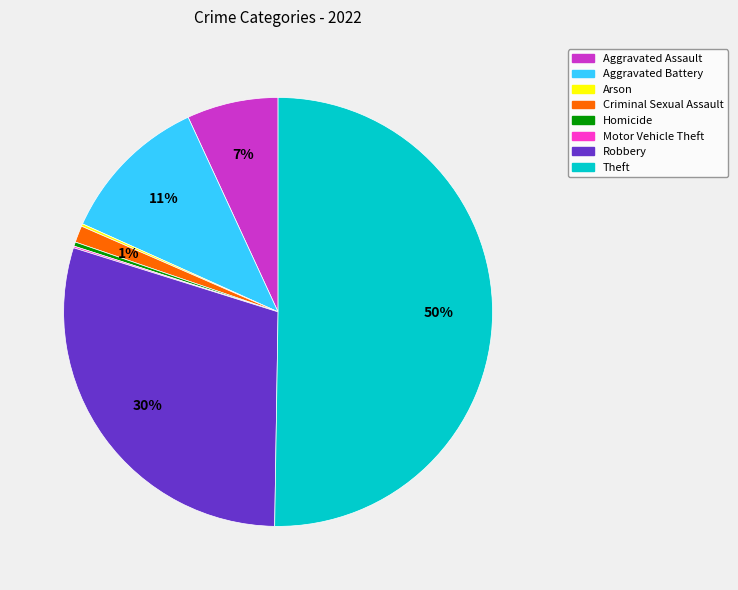

Is Aggravated Battery the majority of the pie?

No